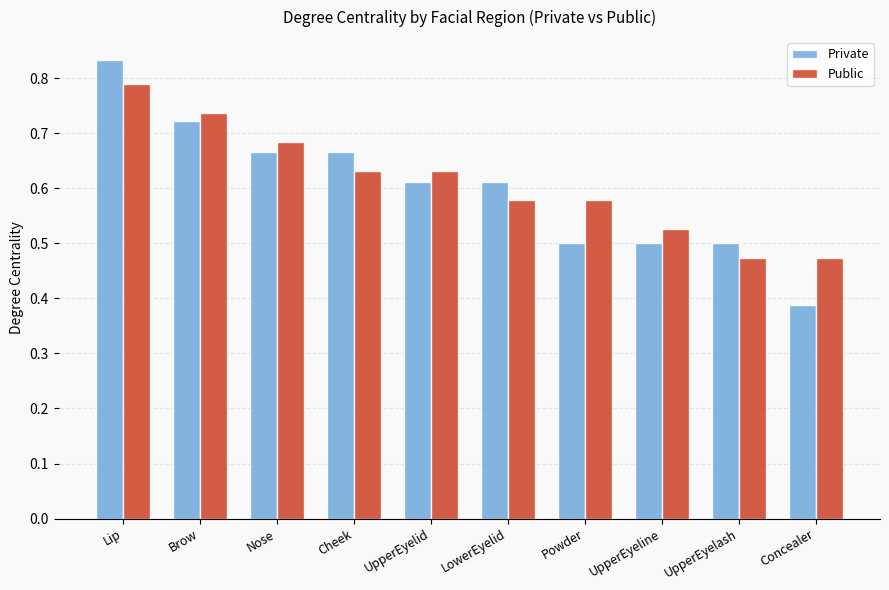

At Cheek, list the series in order from largest to smallest.

Private, Public